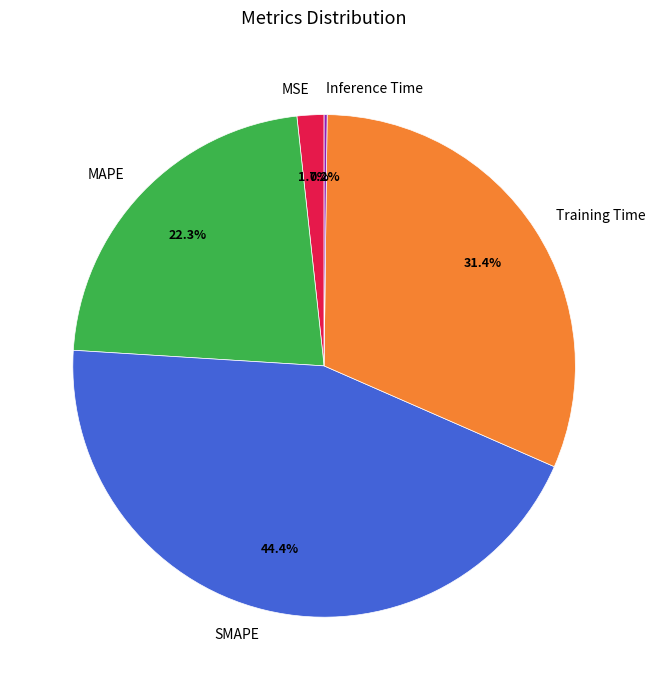

Approximately how many times larger is the value at SMAPE compared to Training Time?

1.4